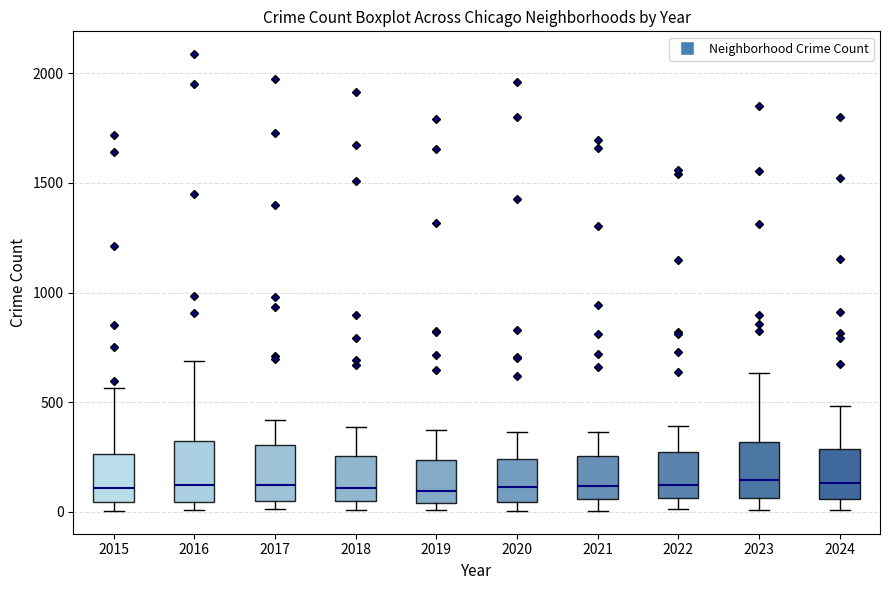

Reading left to right, read every box against the y-axis: the position of its median line, the range the box covers, and the ends of its whiskers. The values are not printed on the chart, so give them approximately, as read against the axis.

2015: median 100, box 50 to 250, whiskers 0 to 550
2016: median 150, box 50 to 300, whiskers 0 to 700
2017: median 100, box 50 to 300, whiskers 0 to 400
2018: median 100, box 50 to 250, whiskers 0 to 400
2019: median 100, box 50 to 250, whiskers 0 to 400
2020: median 100, box 50 to 250, whiskers 0 to 350
2021: median 100, box 50 to 250, whiskers 0 to 350
2022: median 100, box 50 to 250, whiskers 0 to 400
2023: median 150, box 50 to 300, whiskers 0 to 650
2024: median 150, box 50 to 300, whiskers 0 to 500